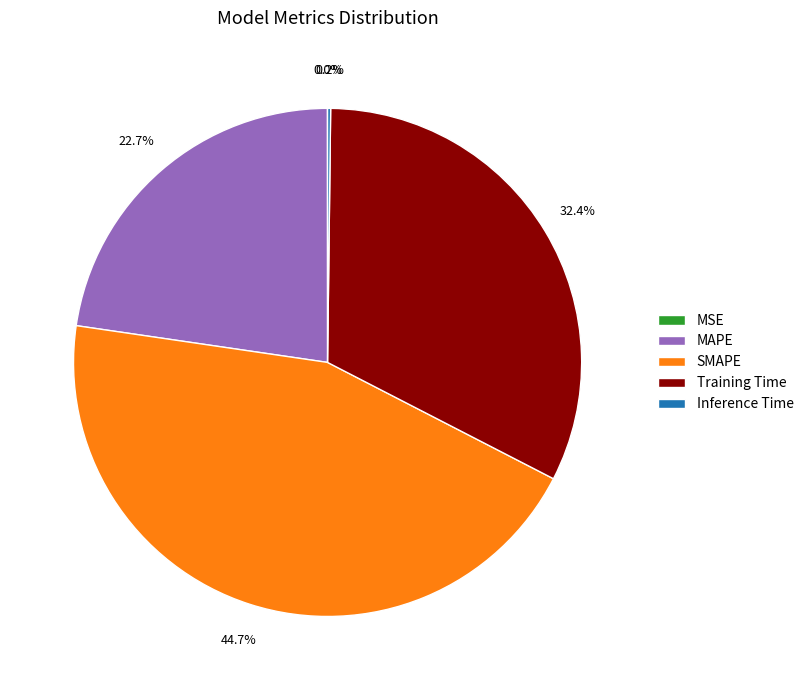

Between Training Time and MAPE, which is larger?

Training Time